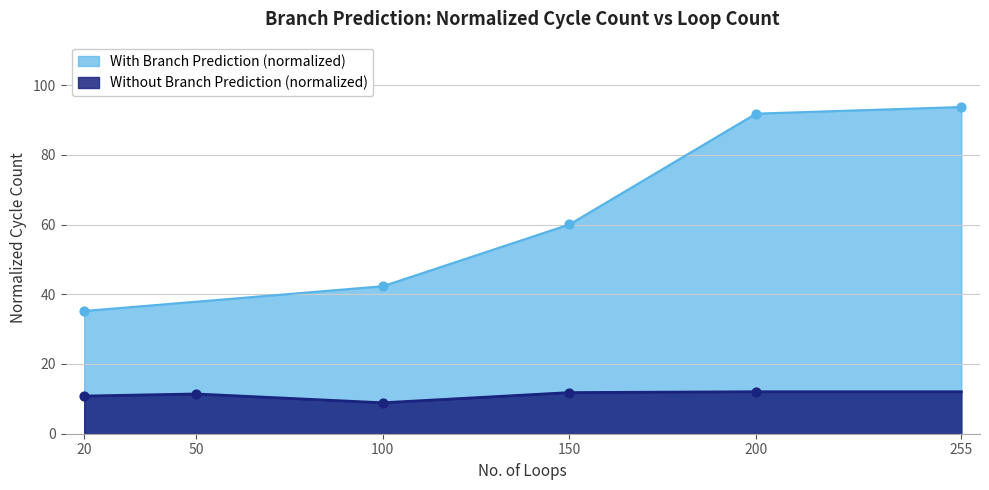

Is the value of With Branch Prediction (normalized) at 150 greater than the value of Without Branch Prediction (normalized) at 50?

Yes